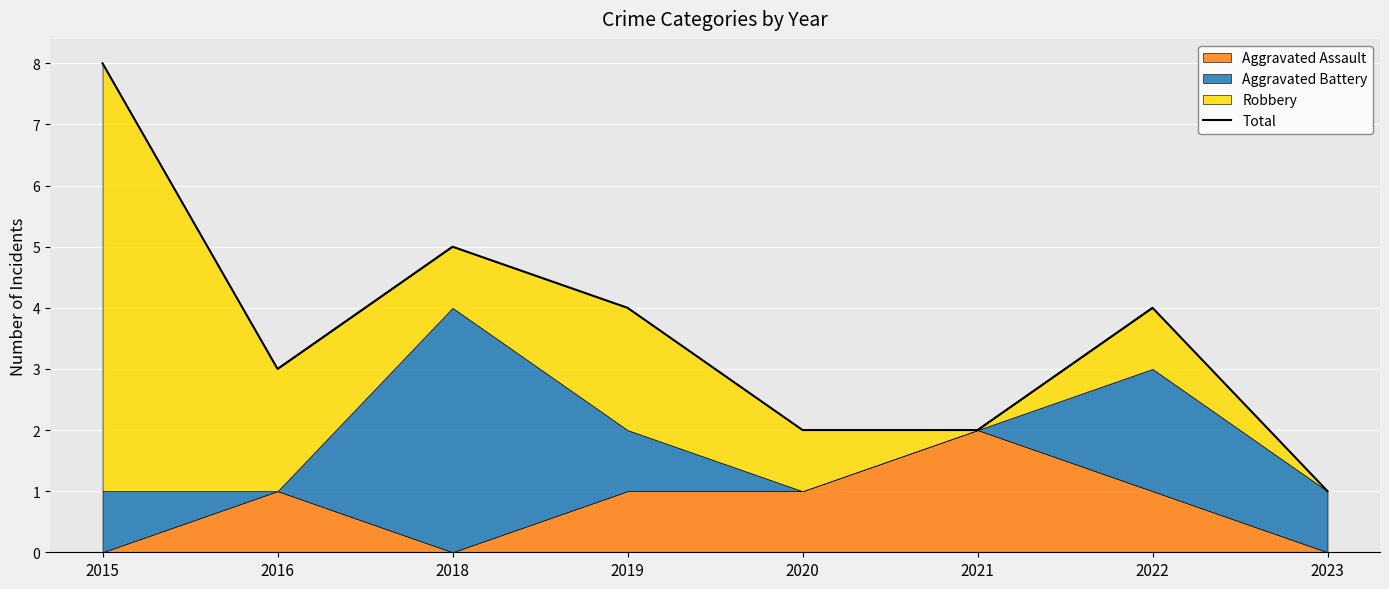

True or false: there are more than 2 points higher than both neighbors.

False